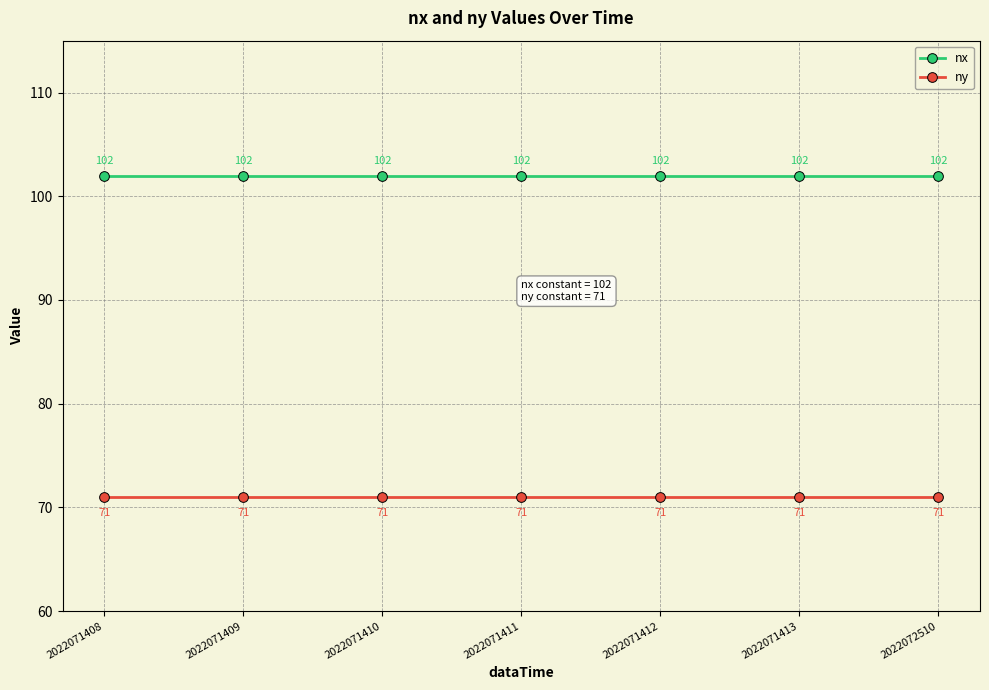

True or false: ny has more than 2 interior local peaks.

False